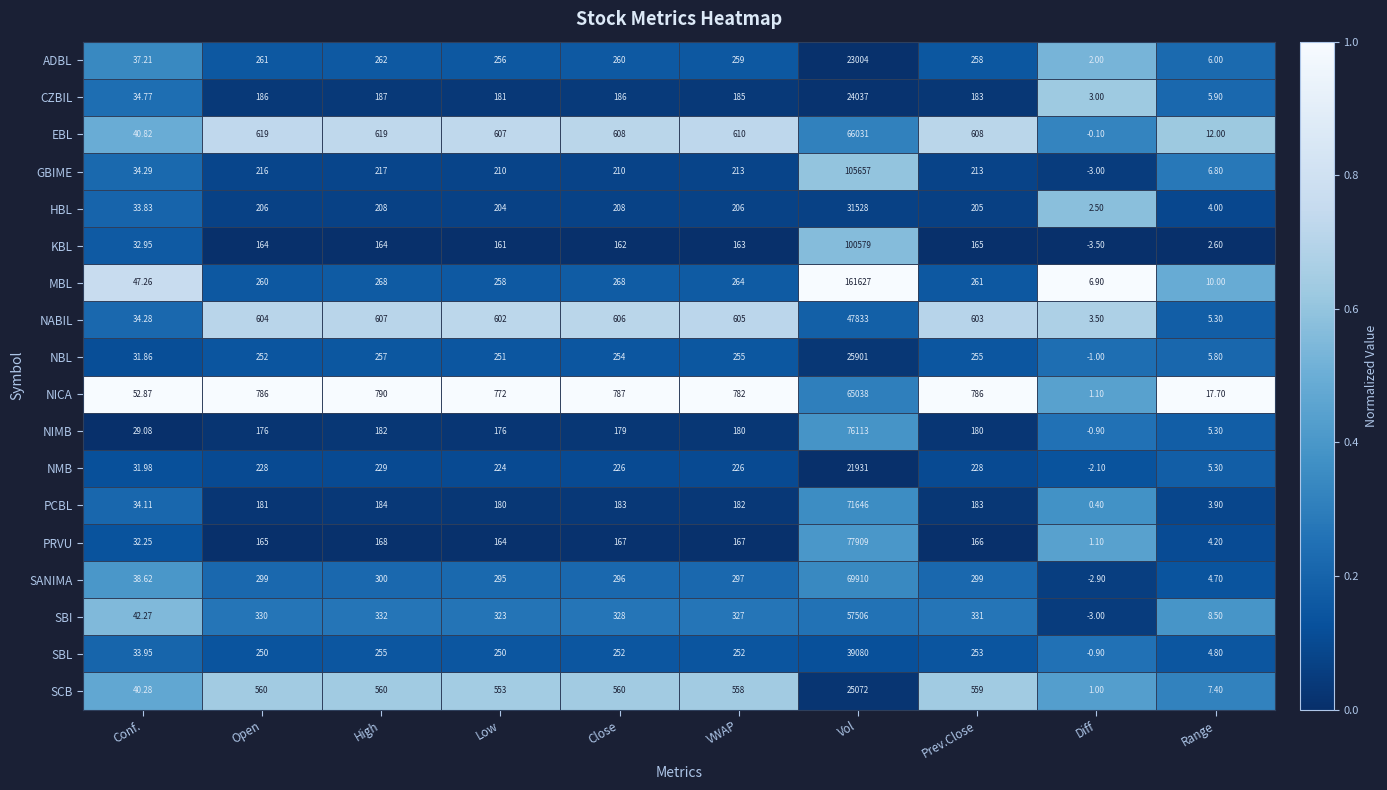

At which label does KBL reach its peak?

Vol